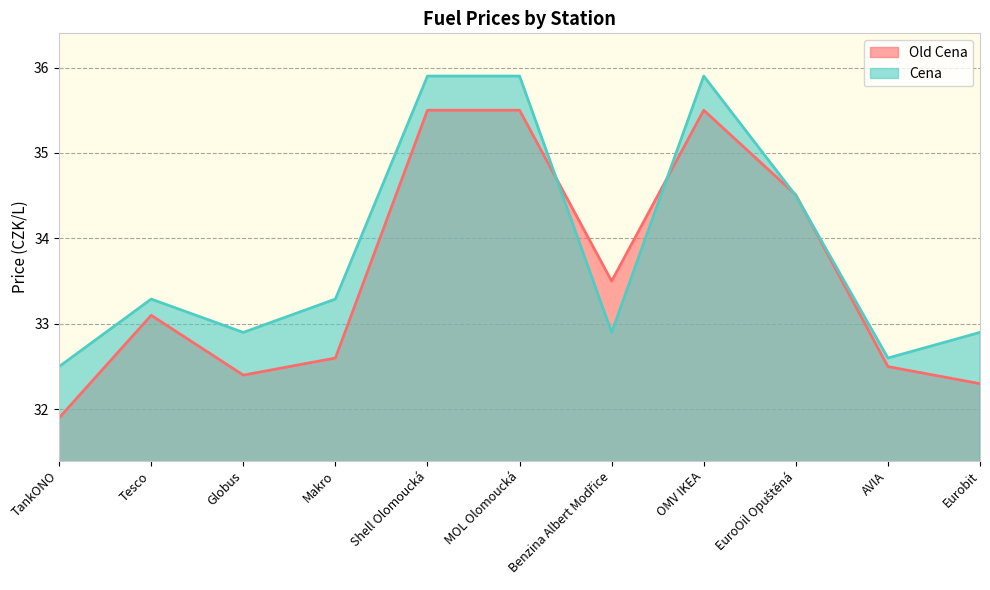

What is the difference between the maximum and minimum values in the Cena series?

3.4